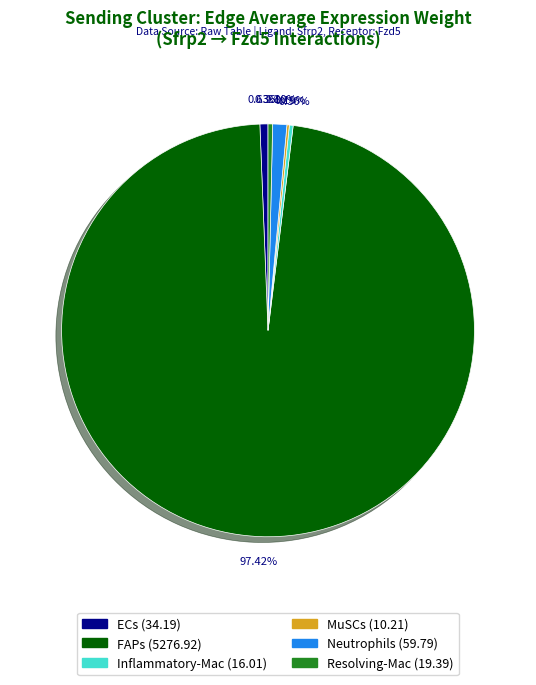

How much of the chart is everything except Resolving-Mac?

99.6%